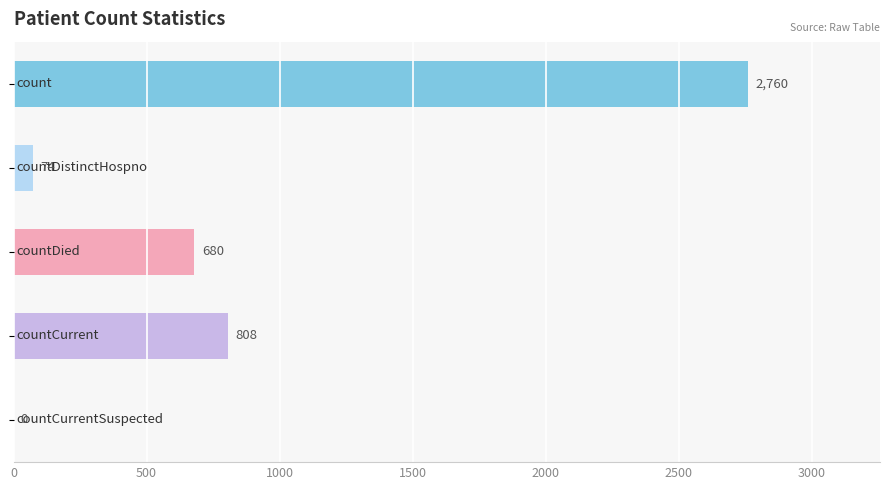

What is the maximum value shown in the chart?

2760